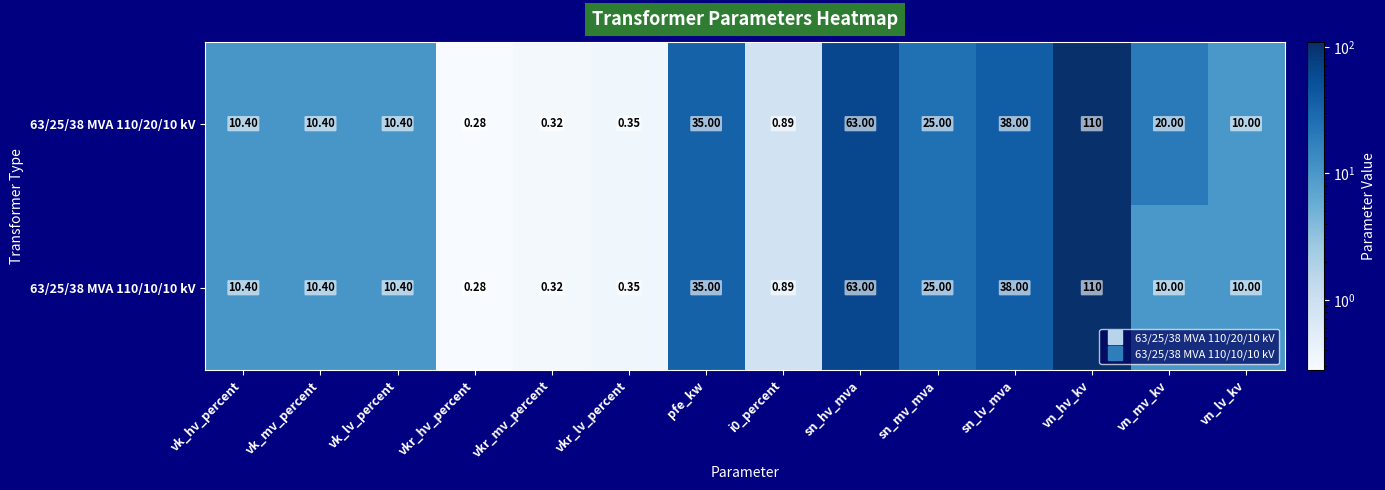

Where is 63/25/38 MVA 110/20/10 kV nearest to the value 55?

sn_hv_mva